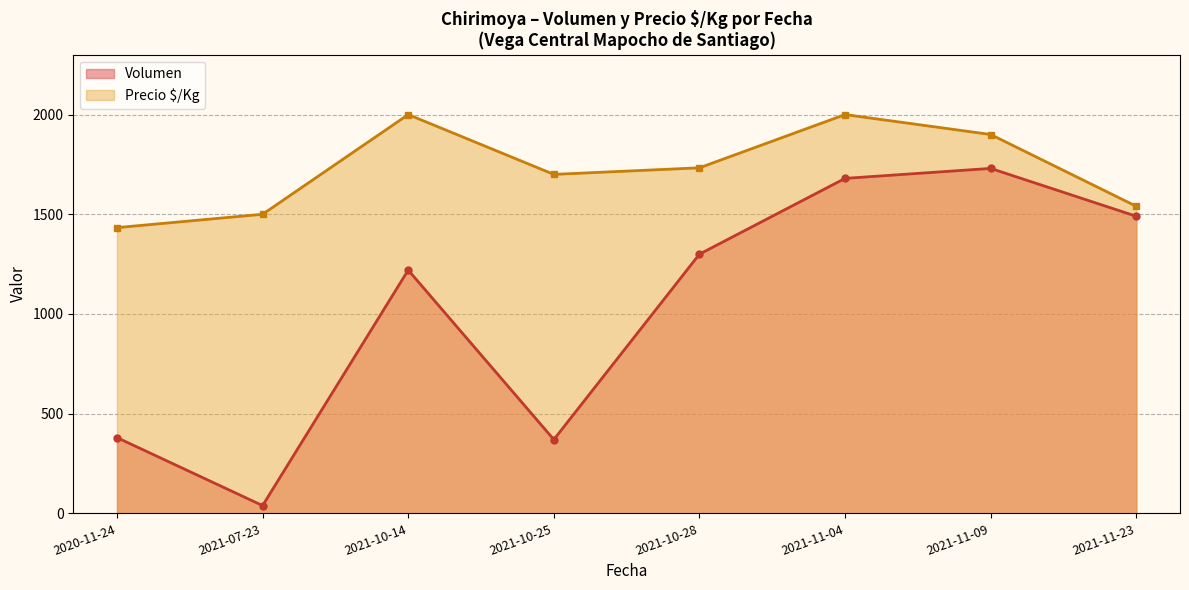

Reading left to right, what are all the values shown in this chart?

Volumen: 380	39	1220	370	1300	1680	1730	1490
Precio $/Kg: 1433	1500	2000	1700	1733	2000	1900	1540